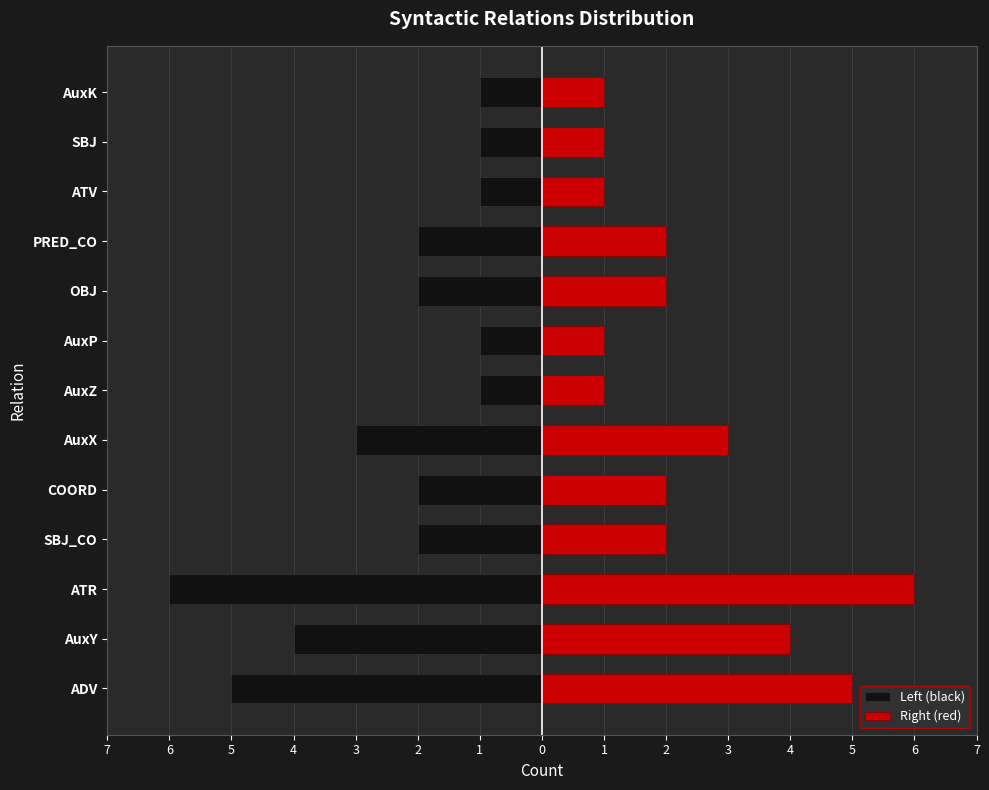

Which series has the largest range (max minus min)?

Left (black)